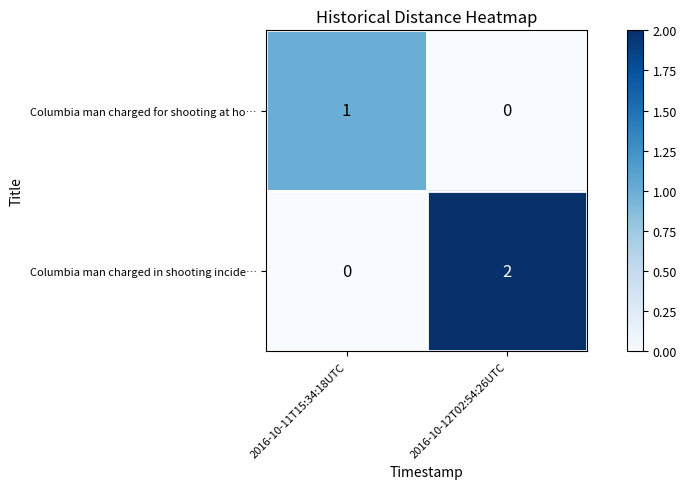

What is the spread (max minus min) of values at 2016-10-11T15:34:18UTC?

1